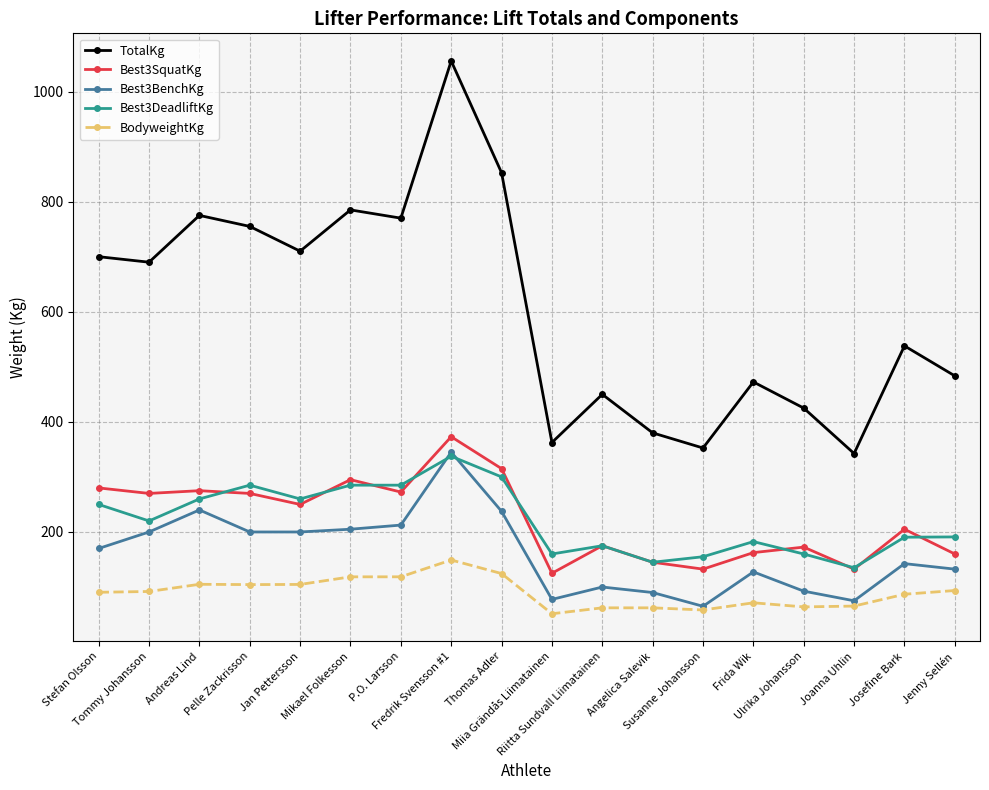

What position from the right is Ulrika Johansson?

4